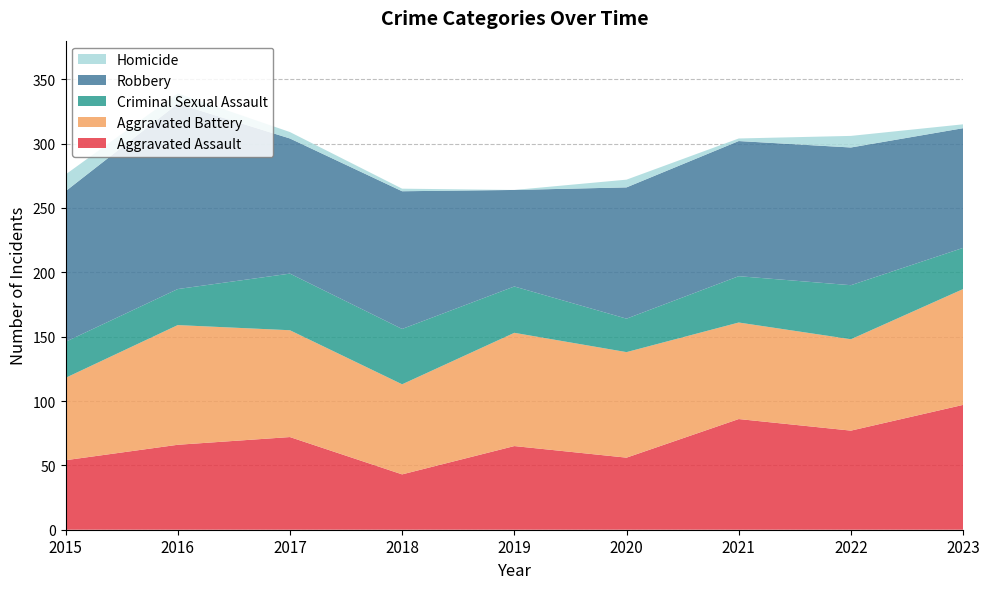

Reading left to right, list all the values displayed in this chart.

Aggravated Assault: 2015=54	2016=66	2017=72	2018=43	2019=65	2020=56	2021=86	2022=77	2023=97
Aggravated Battery: 2015=64	2016=93	2017=83	2018=70	2019=88	2020=82	2021=75	2022=71	2023=90
Criminal Sexual Assault: 2015=28	2016=28	2017=44	2018=43	2019=36	2020=26	2021=36	2022=42	2023=32
Robbery: 2015=117	2016=144	2017=105	2018=107	2019=75	2020=102	2021=105	2022=107	2023=93
Homicide: 2015=13	2016=8	2017=5	2018=2	2019=0	2020=6	2021=2	2022=9	2023=3